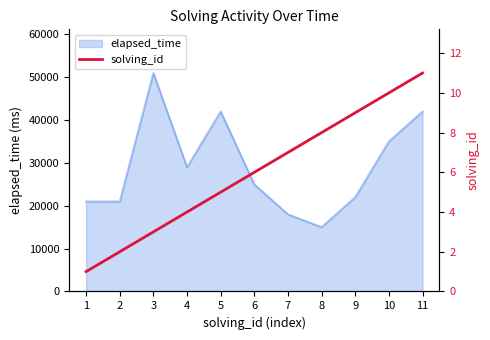

What is the sum of the values at 8 and 3?

11